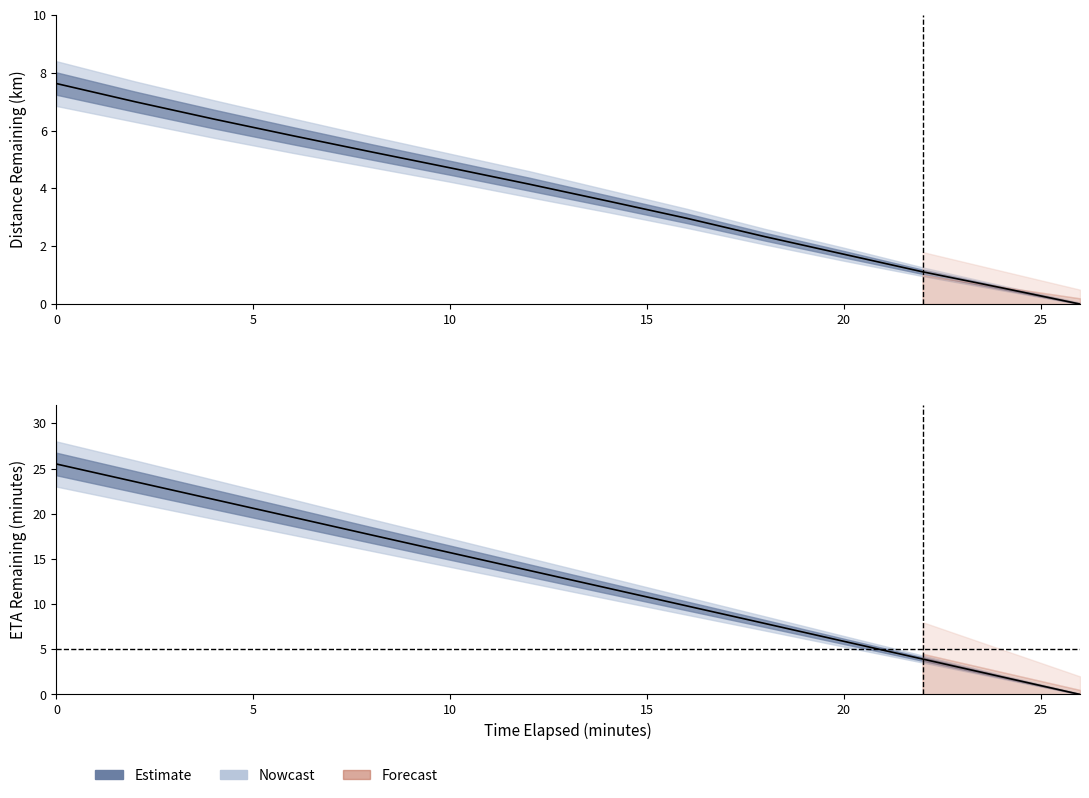

Reading left to right, transcribe all the data shown in this chart.

distance_remaining_km: 0.0=7.6	2.0=7.0	4.0=6.4	6.0=5.8	8.0=5.3	10.0=4.7	12.0=4.2	14.0=3.6	16.0=3.0	18.0=2.3	20.0=1.7	22.0=1.1	24.0=0.6	26.0=0.0
eta_remaining_minutes: 0.0=25.5	2.0=23.5	4.0=21.6	6.0=19.6	8.0=17.6	10.0=15.7	12.0=13.7	14.0=11.8	16.0=9.8	18.0=7.8	20.0=5.9	22.0=3.9	24.0=2.0	26.0=0.0